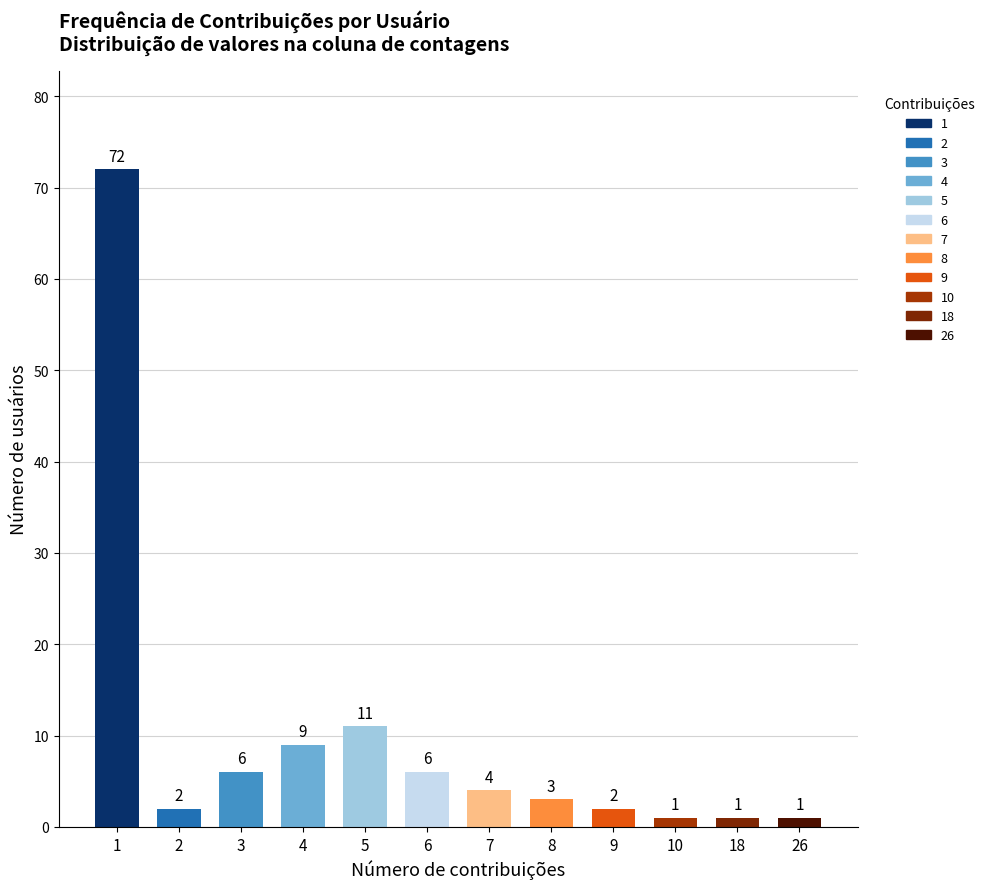

The chart shows a value of 2 at 9. True or false?

True